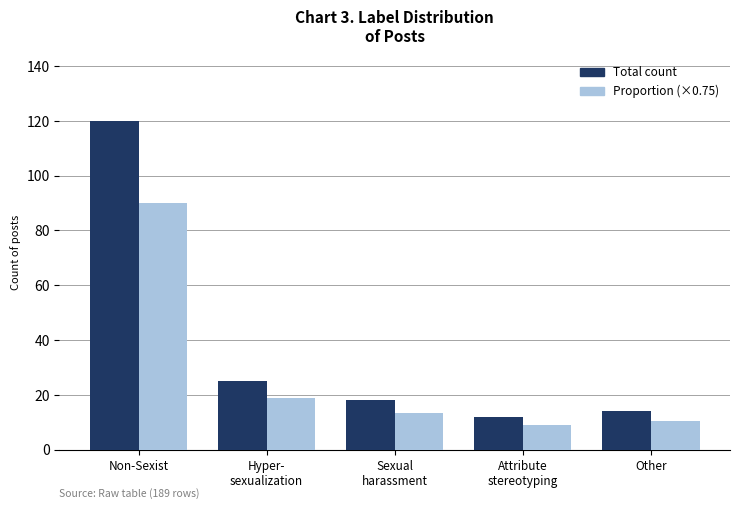

What is the difference between the maximum and minimum values in the Total count series?

108.0